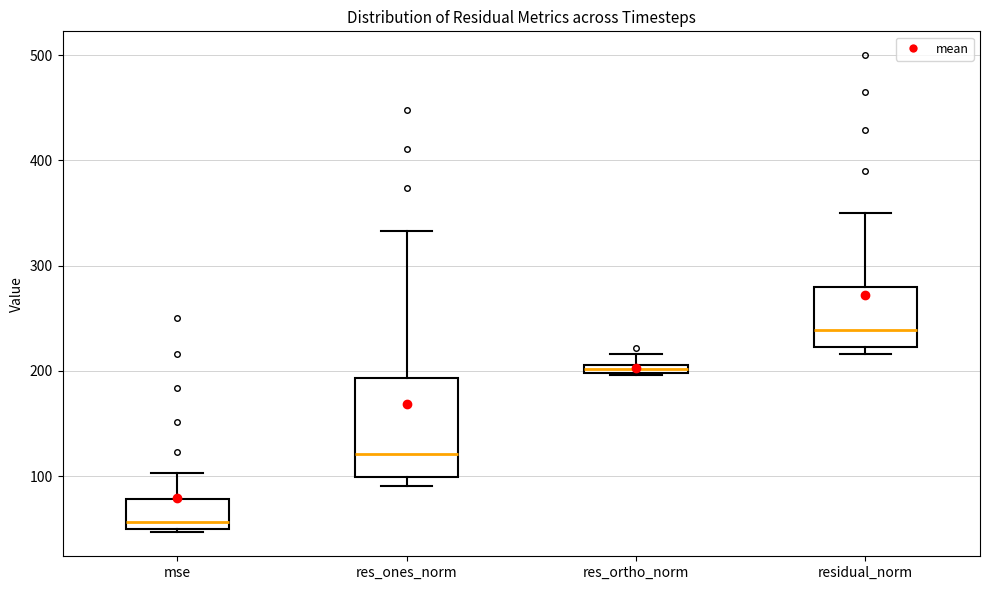

Where is the lower edge of the box for res_ortho_norm on the y-axis? The values are not printed on the chart, so give them approximately, as read against the axis.

200